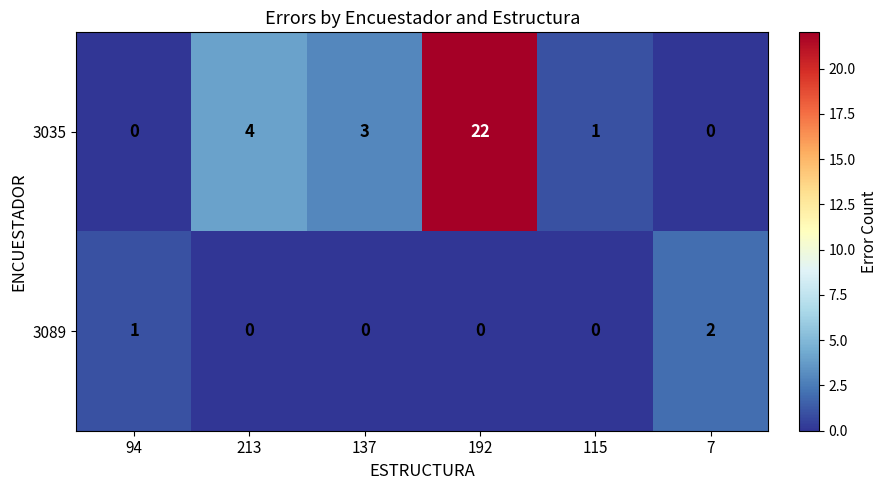

Count the number of categories in the chart.

6